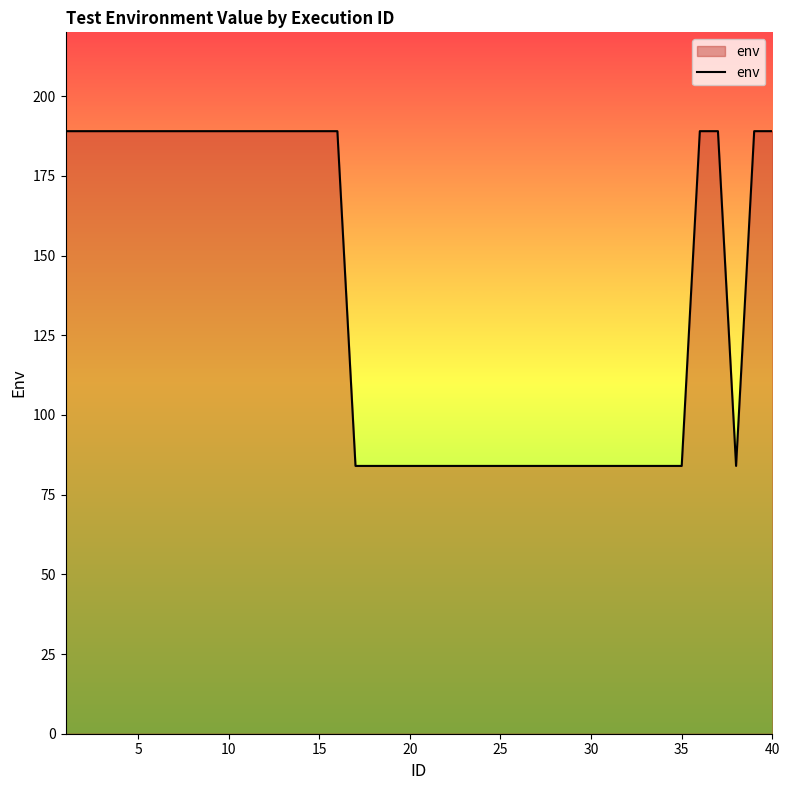

What is the sum of all values?

5460